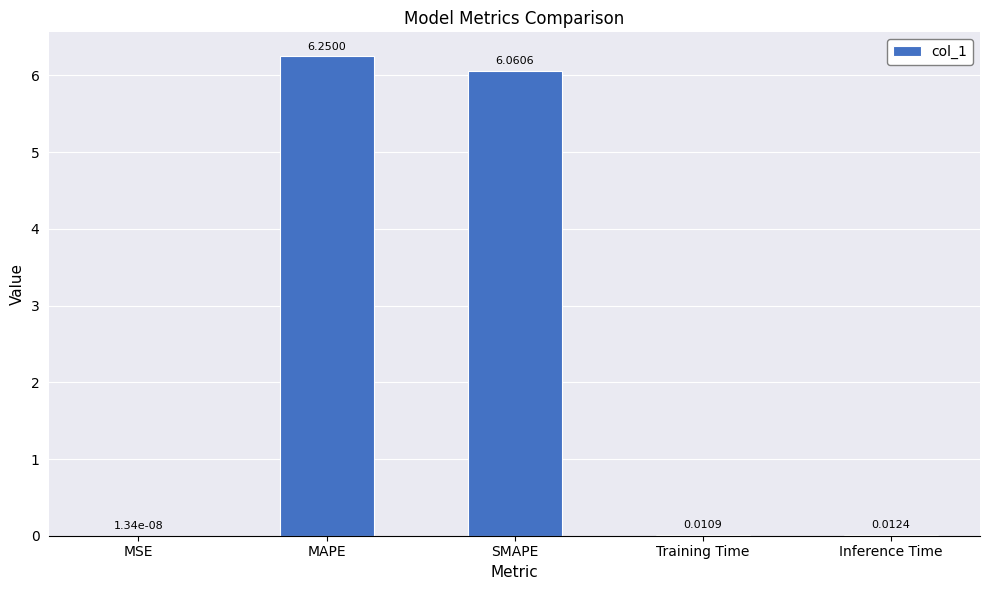

What is the change in value from SMAPE to Inference Time?

-6.0